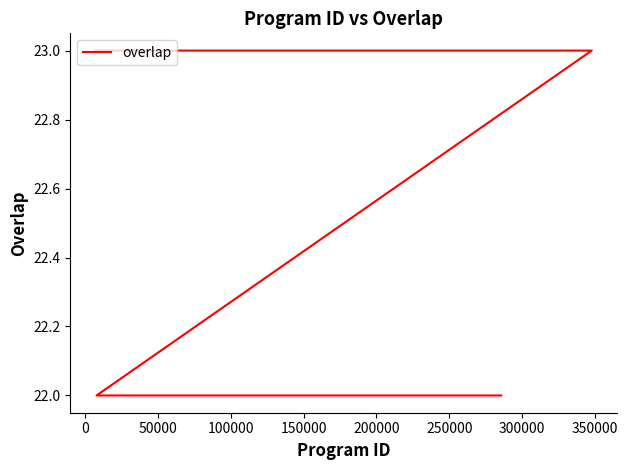

True or false: the data has more than 0 interior local peaks.

False